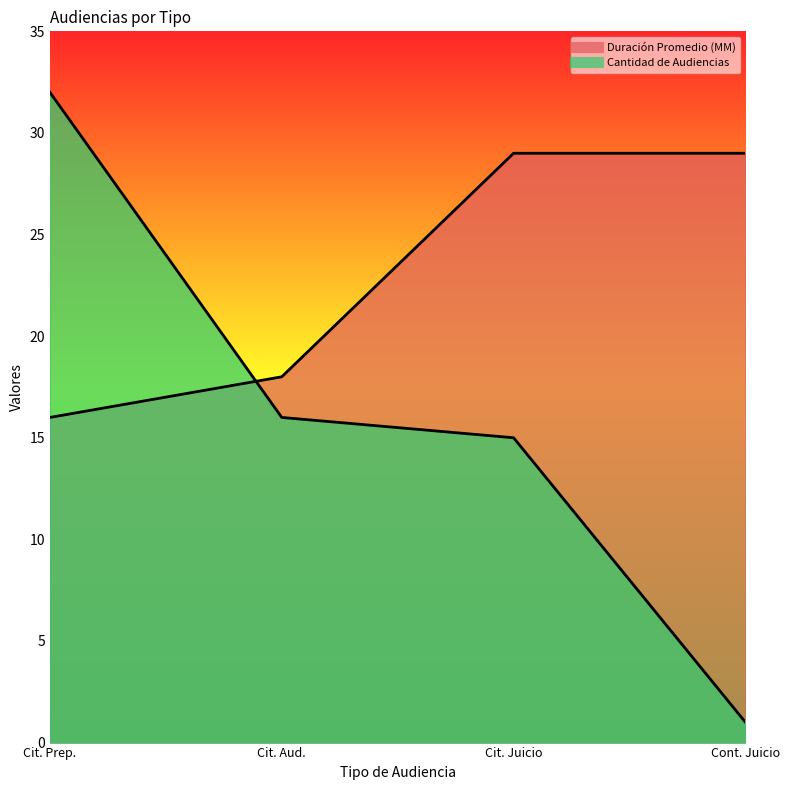

Count the Duración Promedio en Minutos (MM) values in the range 18 to 29.

3